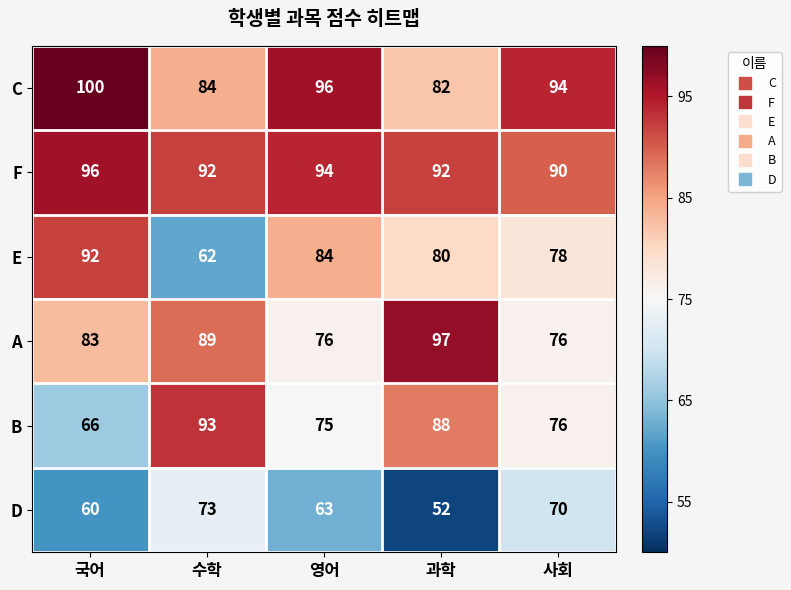

Which series has the largest total across all categories?

F